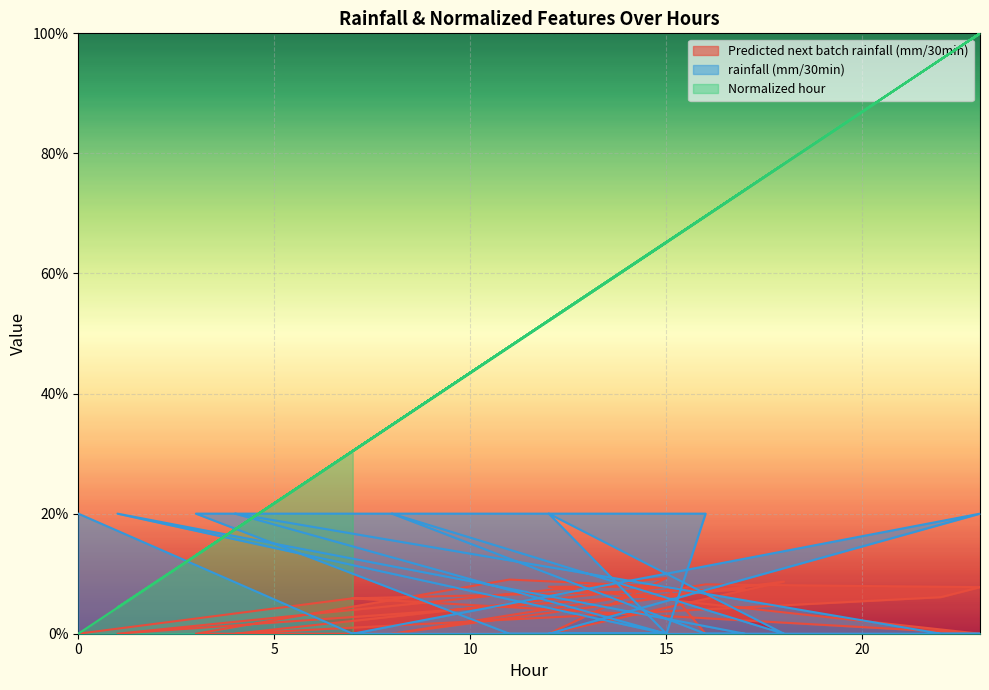

Is the value of Predicted next batch rainfall (mm/30min) at 1 greater than the value of Normalized hour at 1?

No